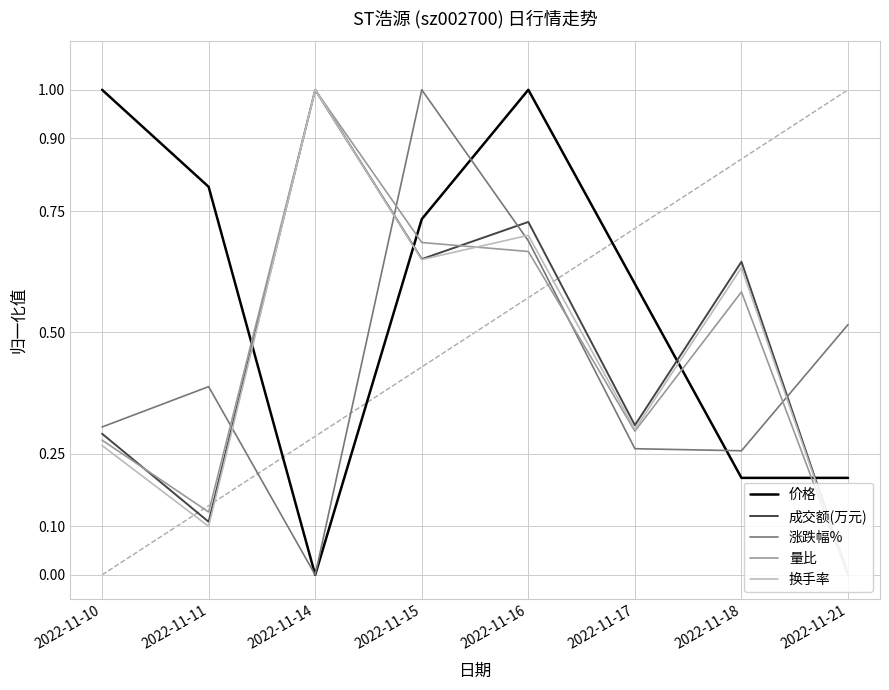

Is this an area chart (filled region under the line)?

No